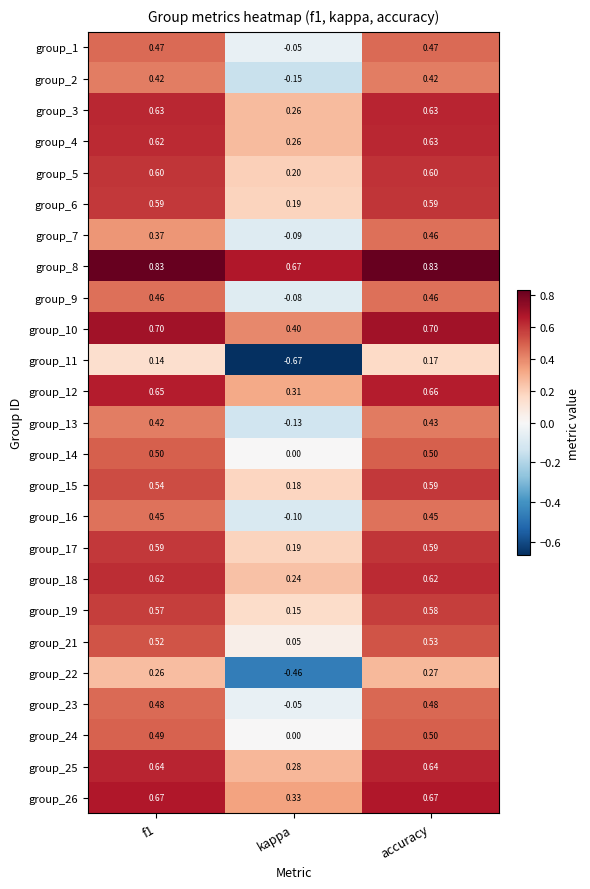

Which series has the widest spread of values?

group_11